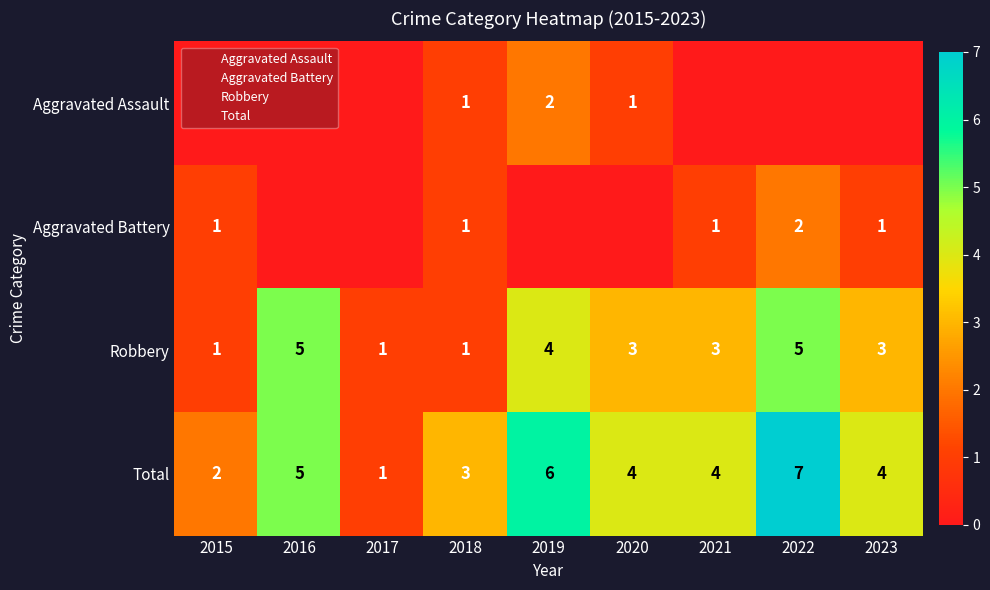

The value of Total at 2019 is 6. True or false?

True